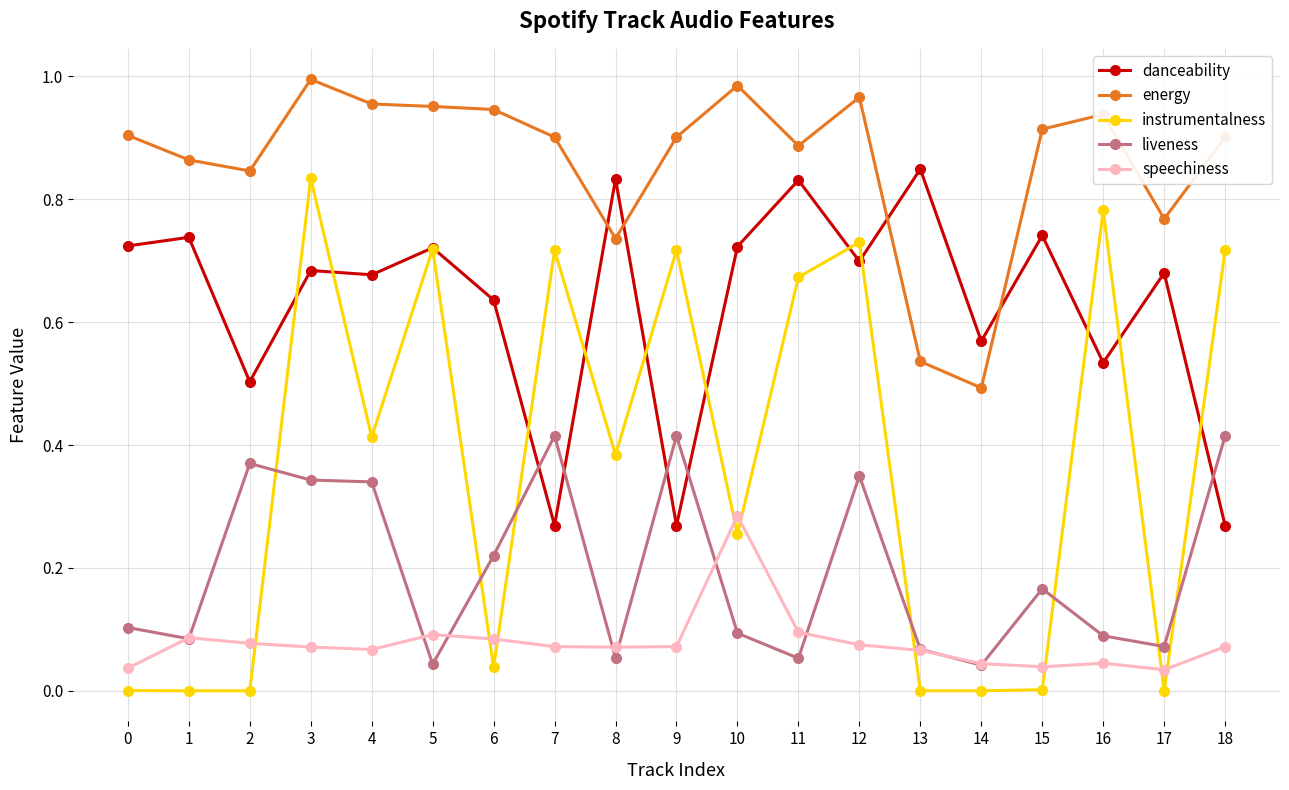

Which series has the largest total across all categories?

energy